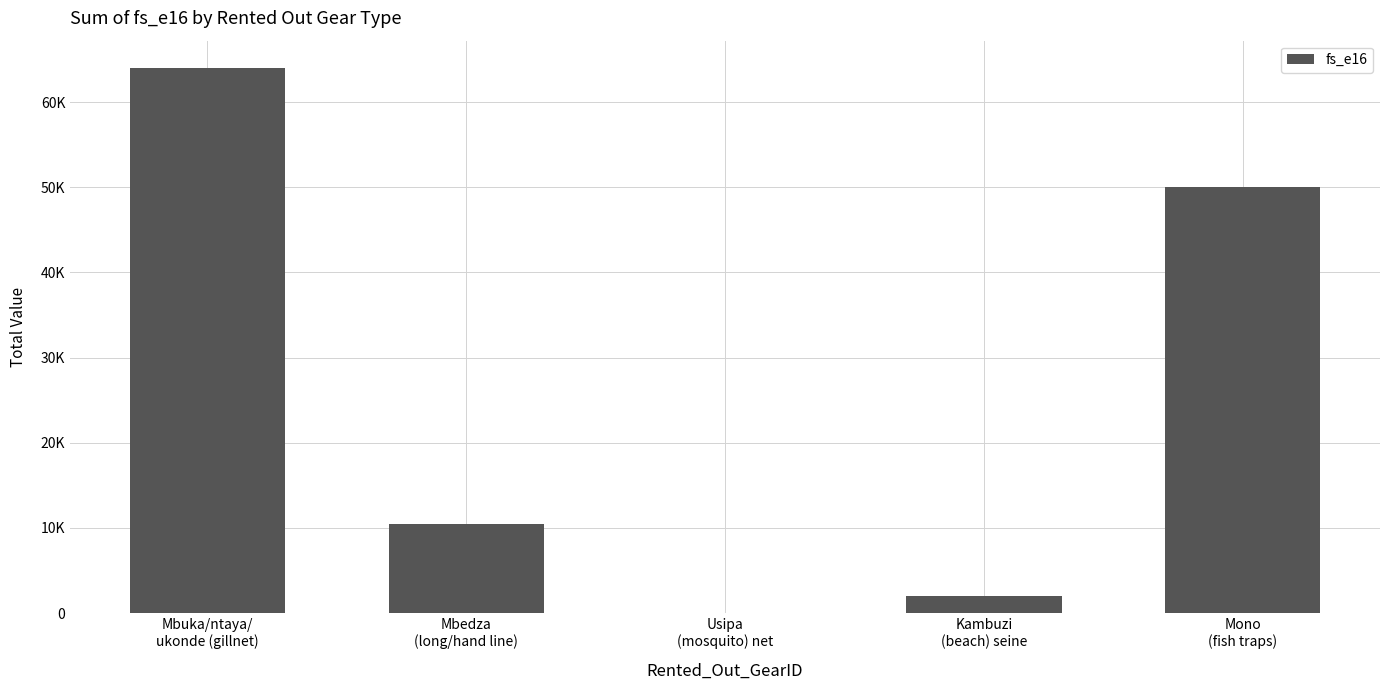

What is the maximum value shown in the chart?

64000